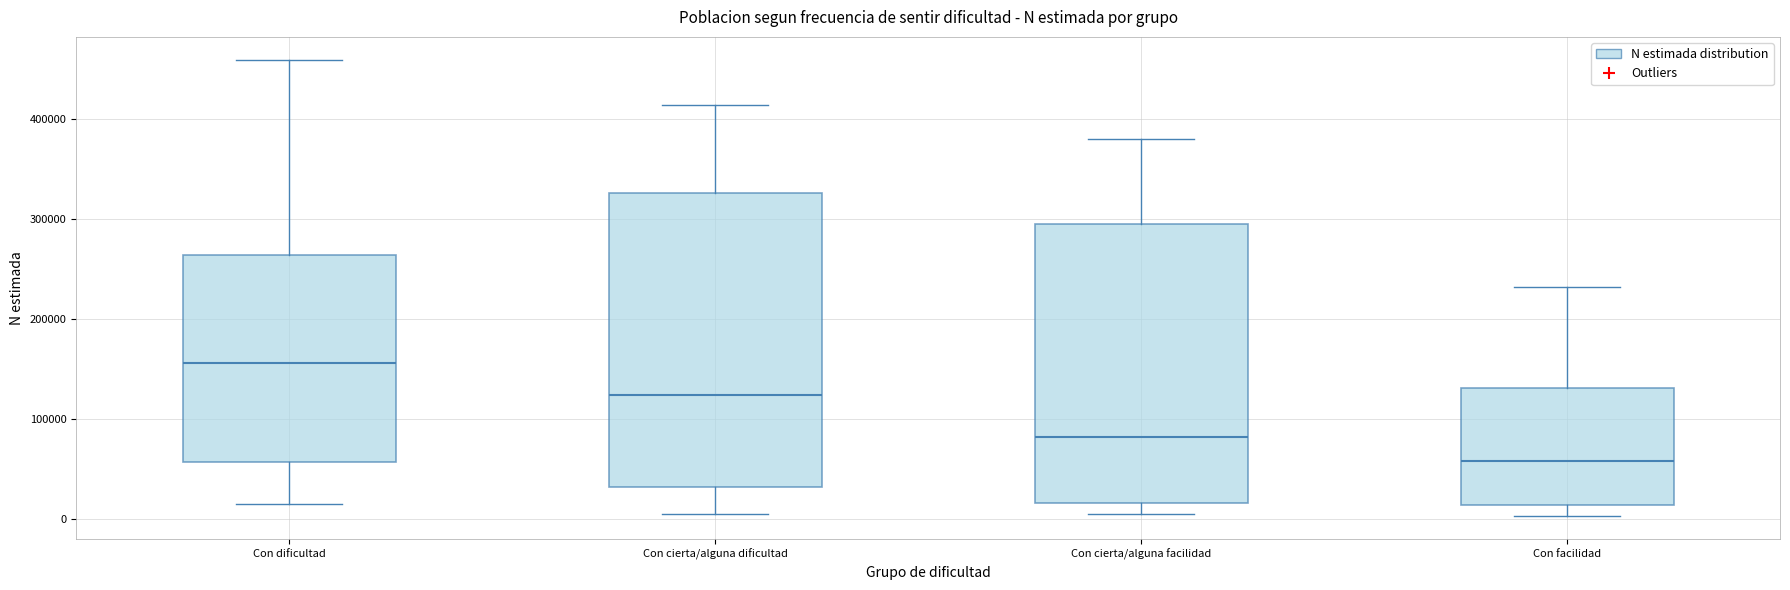

Reading left to right, transcribe this box plot: for each box, give where its median line is, the range the box spans, and where its two whiskers end, as read against the y-axis. The values are not printed on the chart, so give them approximately, as read against the axis.

Con dificultad: median 160000, box 60000 to 260000, whiskers 20000 to 460000
Con cierta/alguna dificultad: median 120000, box 30000 to 330000, whiskers 10000 to 410000
Con cierta/alguna facilidad: median 80000, box 20000 to 300000, whiskers 10000 to 380000
Con facilidad: median 60000, box 10000 to 130000, whiskers 0 to 230000